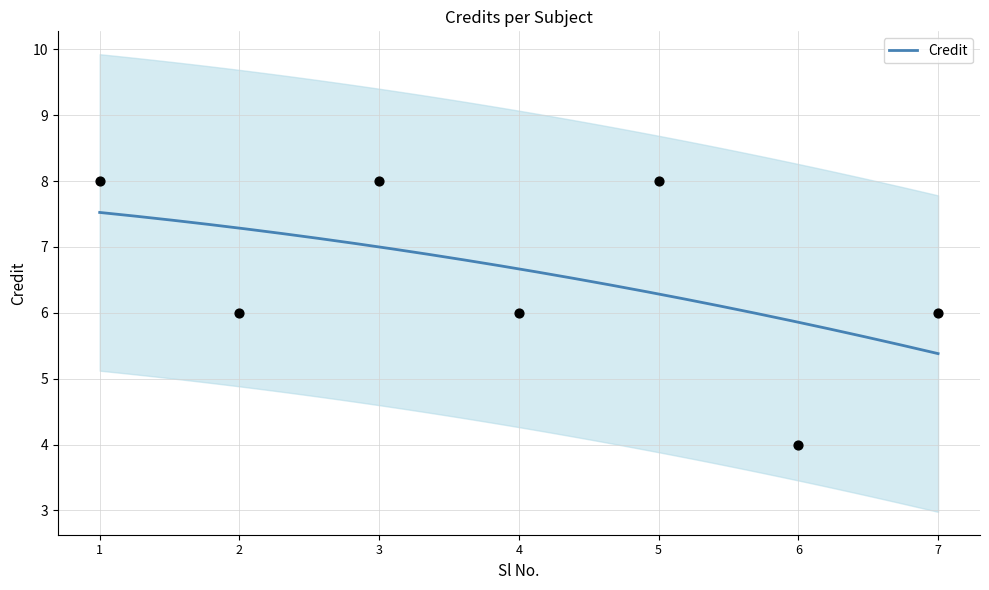

Approximately how many times larger is the value at 4 compared to 6?

1.5